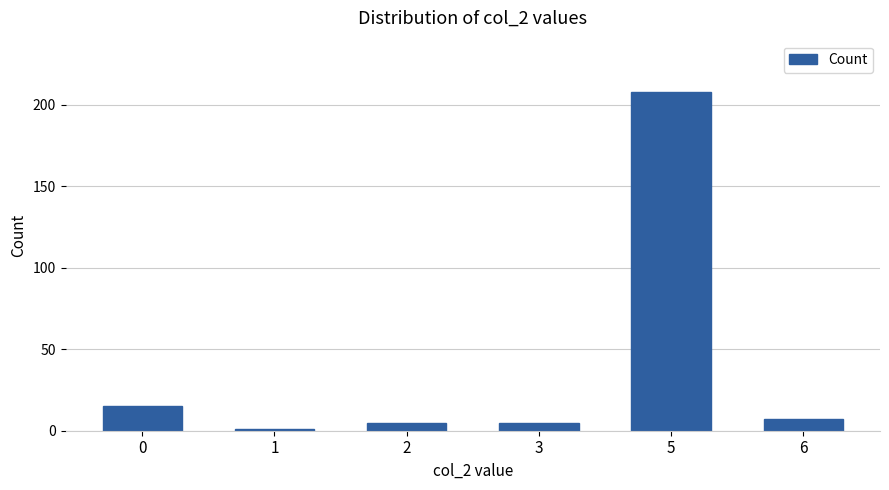

The value at 1 is 1. True or false?

True